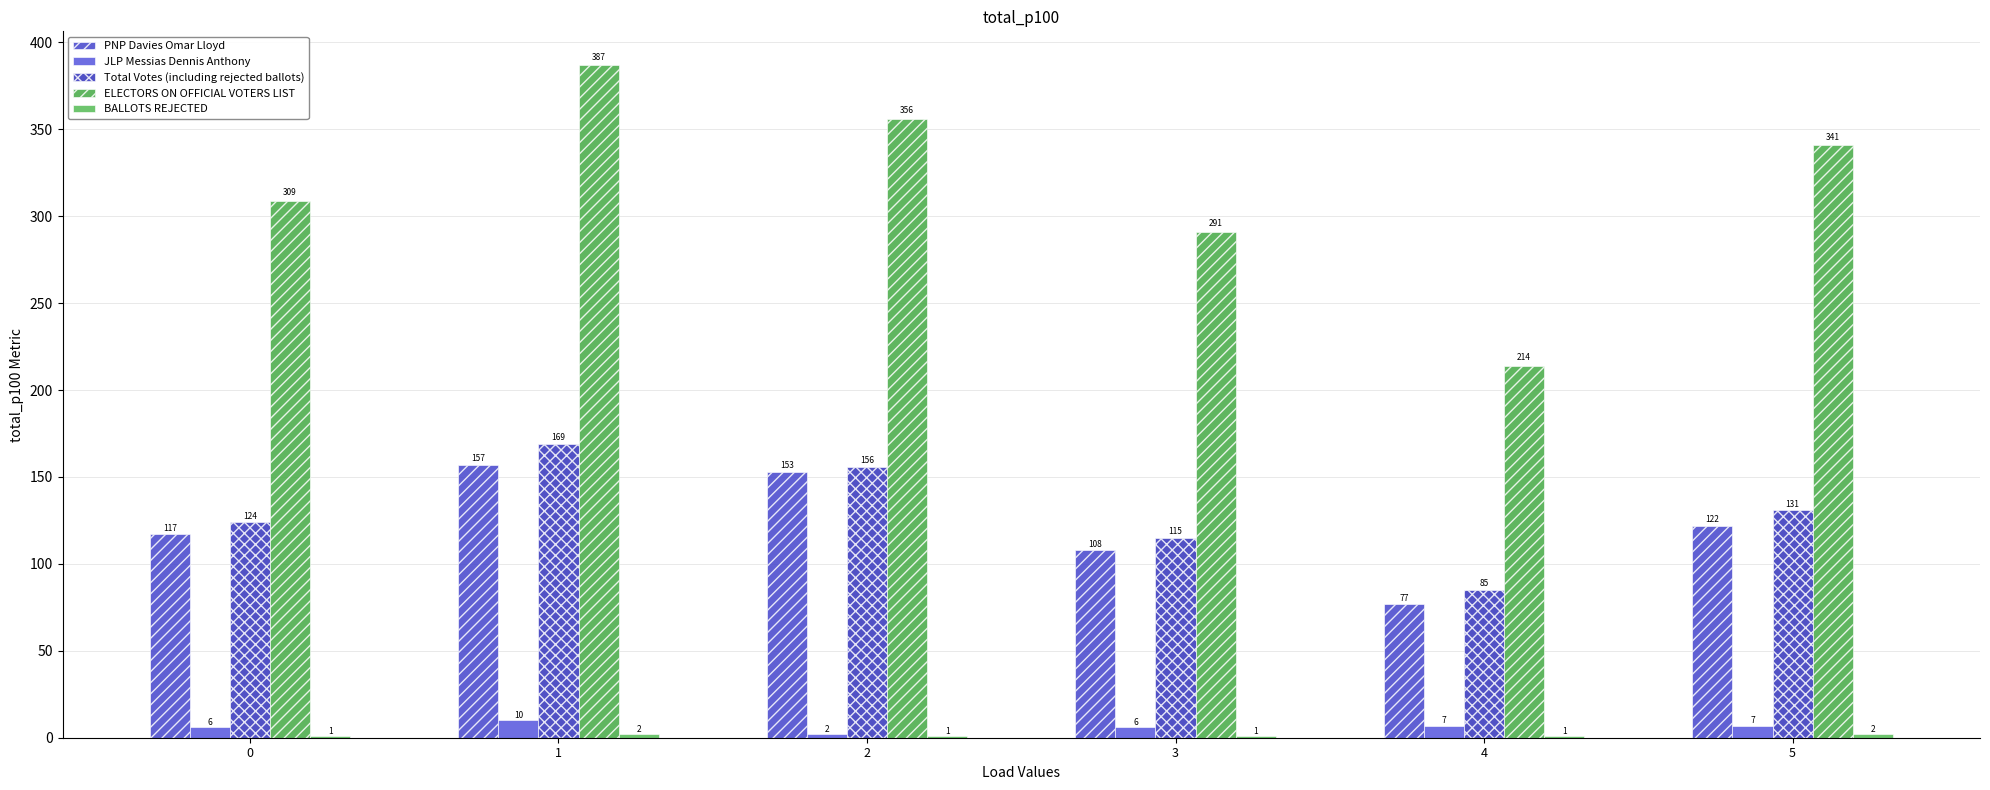

Which series has the widest spread of values?

ELECTORS ON OFFICIAL VOTERS LIST